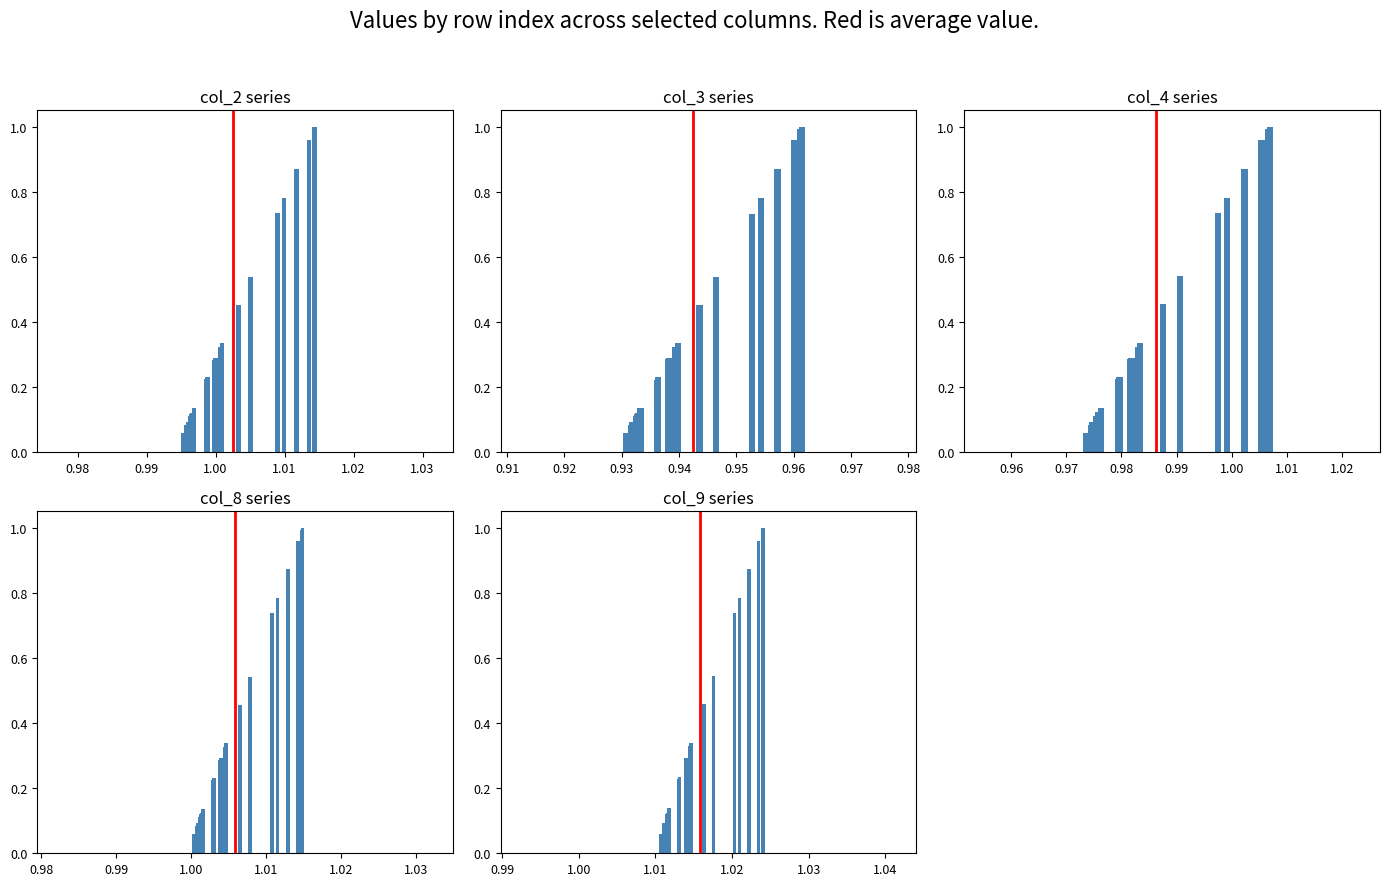

What is the label of the 21st bar from the right?

1.00